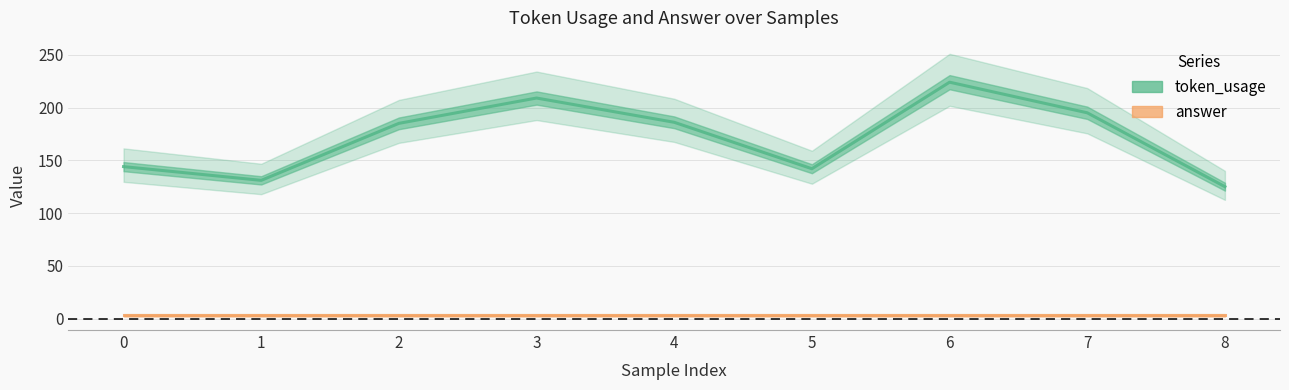

True or false: token_usage and answer cross at least once.

False